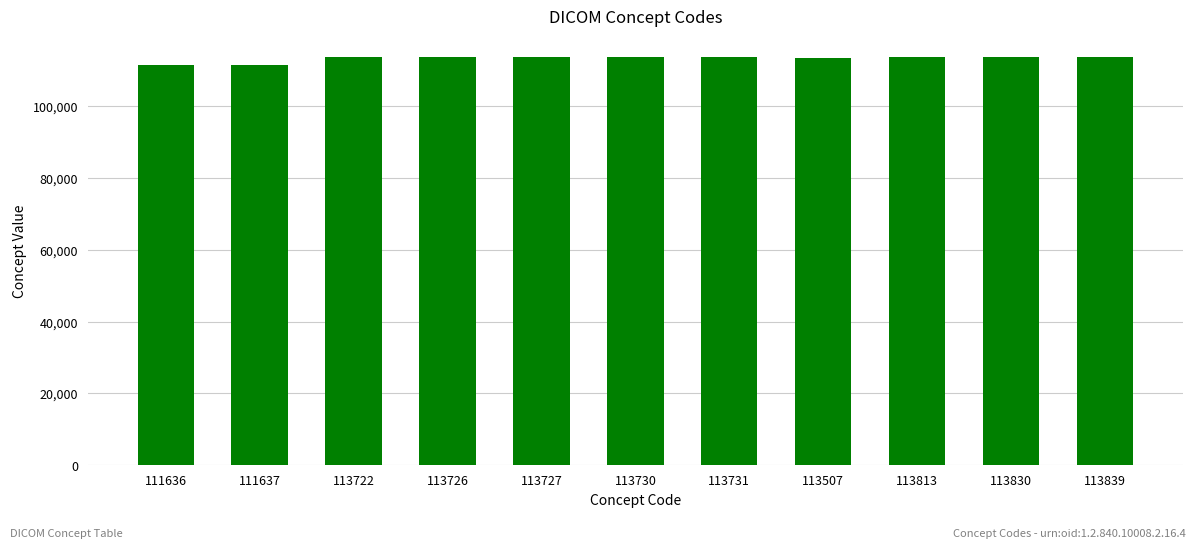

Count the number of categories in the chart.

11